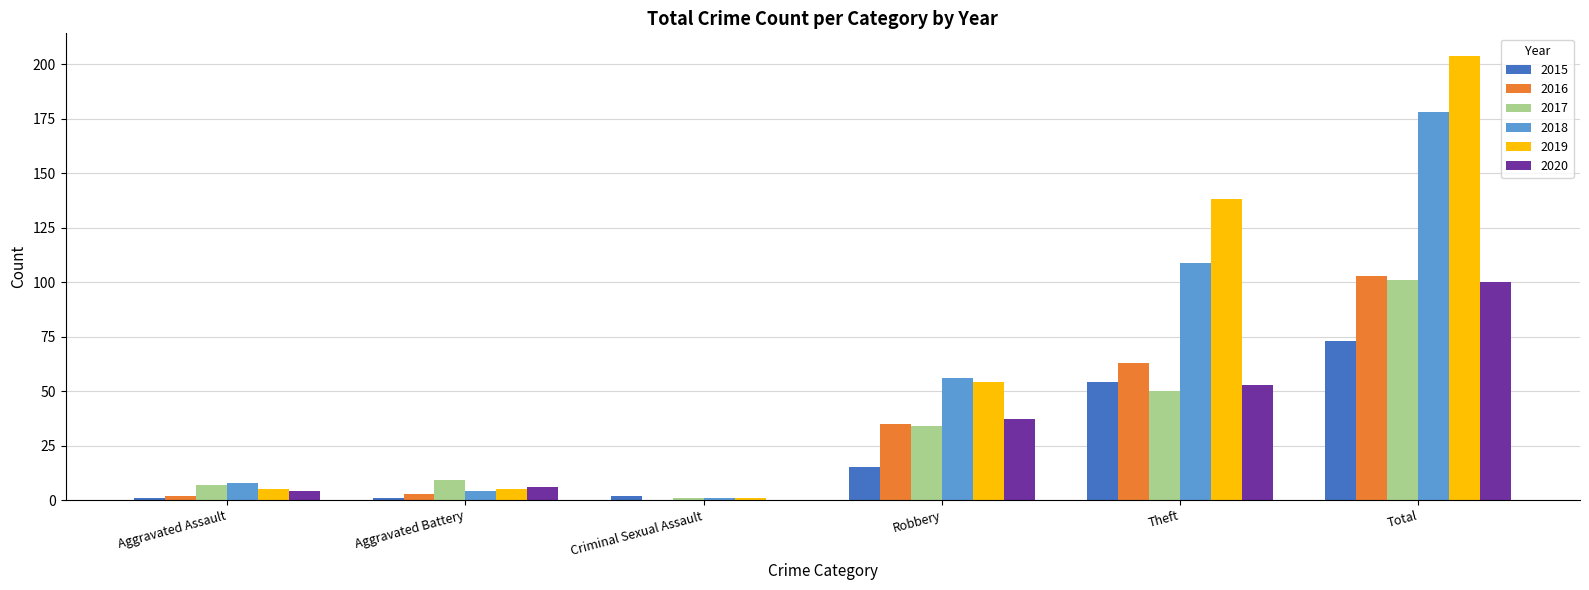

Is the value of 2018 at Aggravated Battery greater than the value of 2019 at Robbery?

No